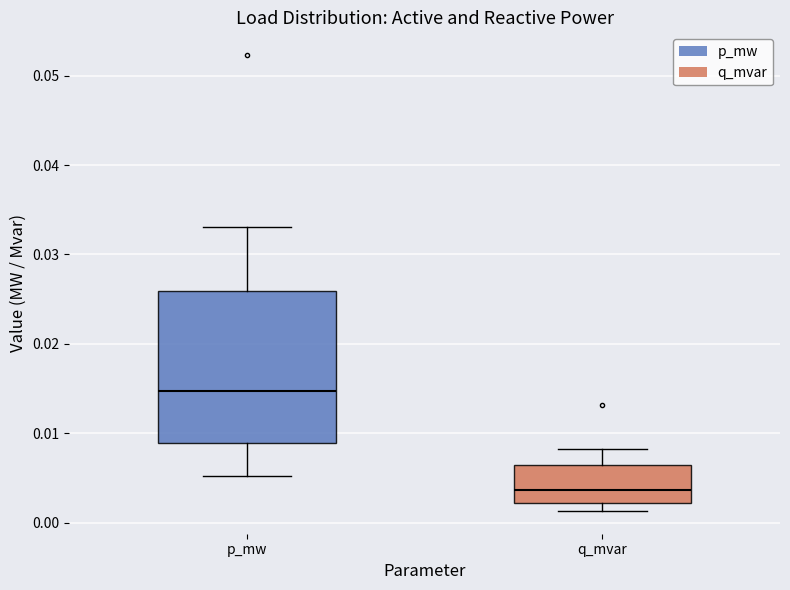

Comparing the boxes themselves (not the whiskers), which one is the tallest?

p_mw